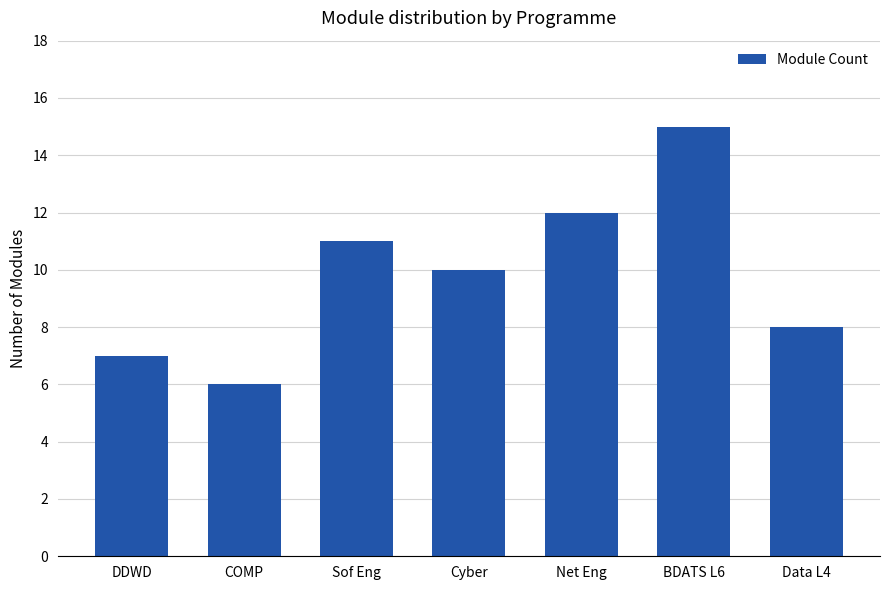

Does the chart contain any negative values?

No